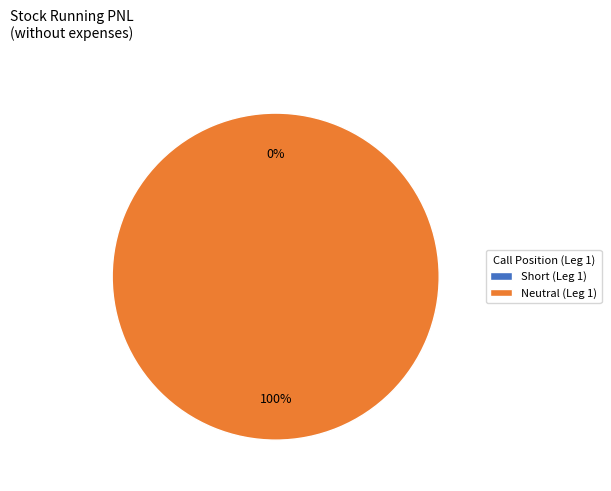

What is the smallest slice in the pie chart?

Short (Leg 1)